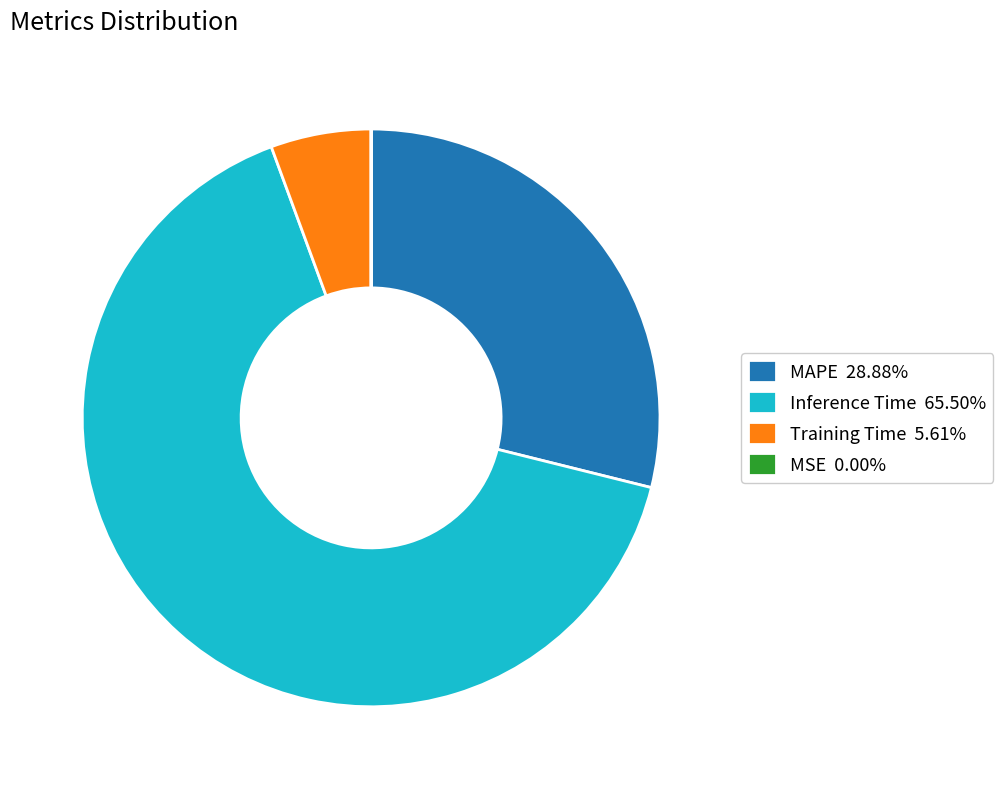

What is the largest slice in the pie chart?

Inference Time